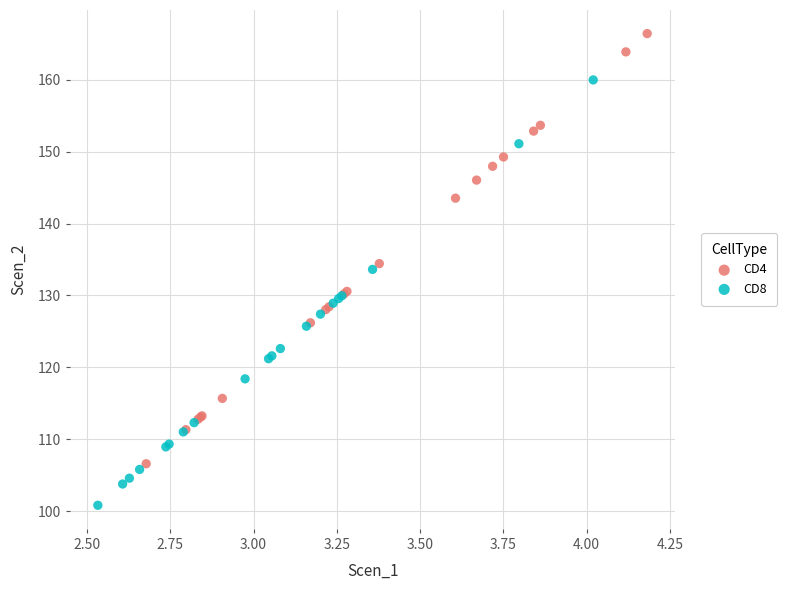

Which series has the widest spread of Y values?

CD4